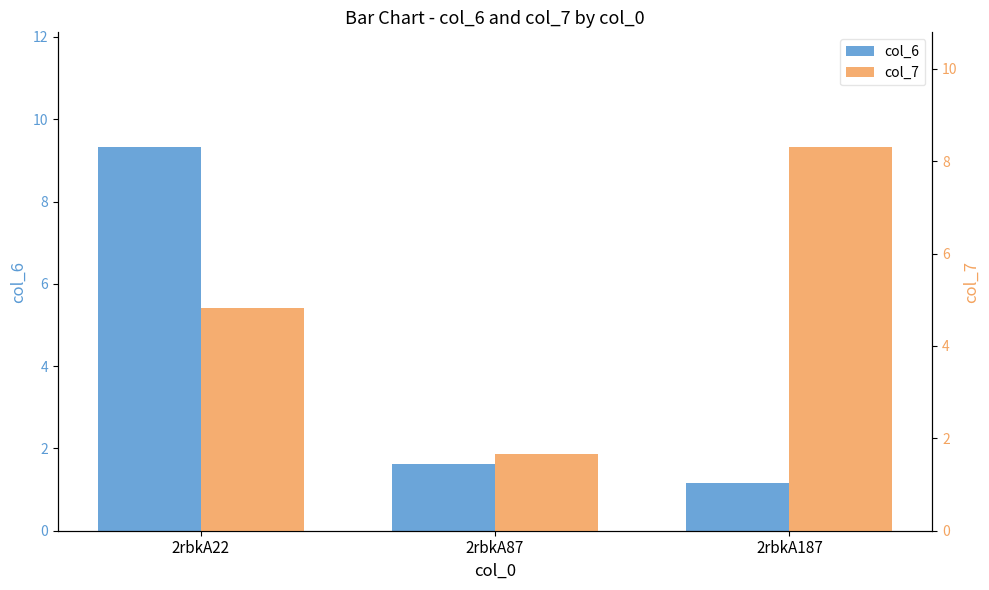

Reading right to left, list all the values displayed in this chart.

col_6: 2rbkA187=1.2	2rbkA87=1.6	2rbkA22=9.3
col_7: 2rbkA187=8.3	2rbkA87=1.7	2rbkA22=4.8